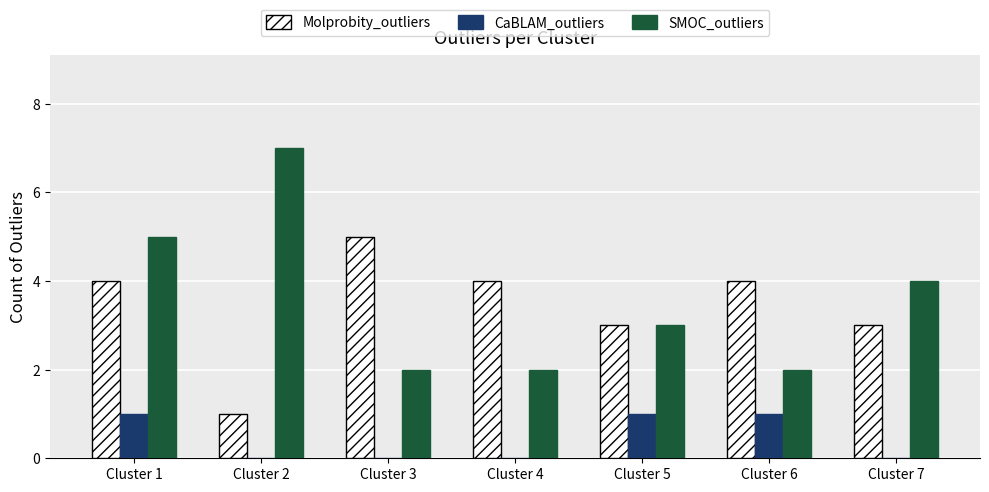

The SMOC_outliers series shows 3 at Cluster 3. True or false?

False